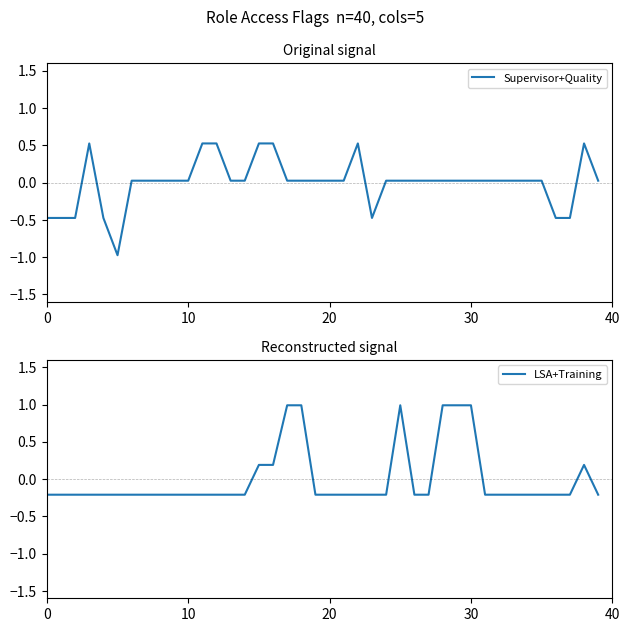

What is the highest value of the Supervisor+Quality series?

0.5